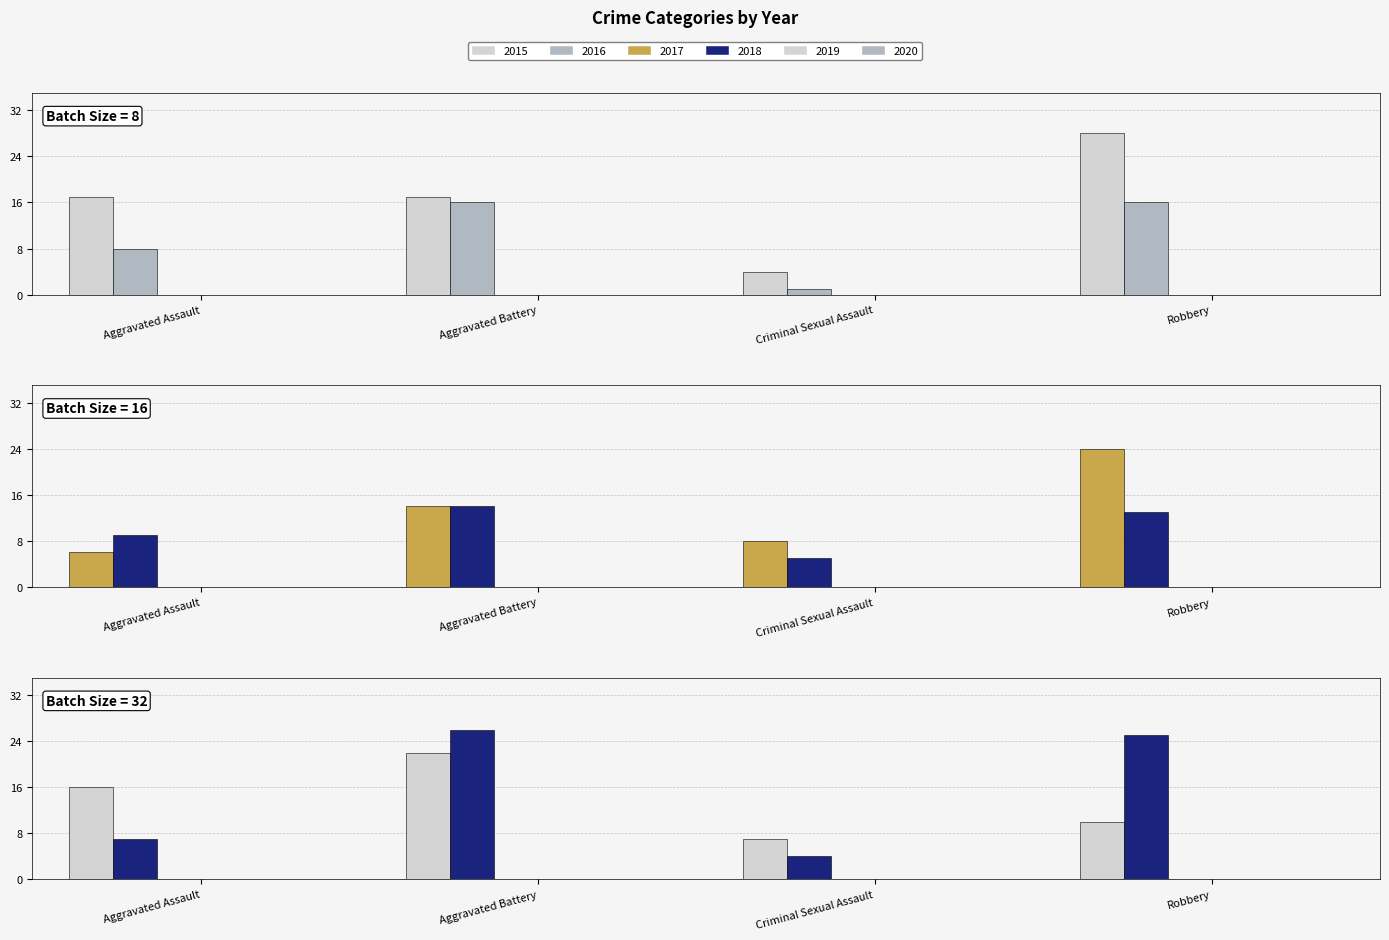

What is the average value of the 2016 series?

10